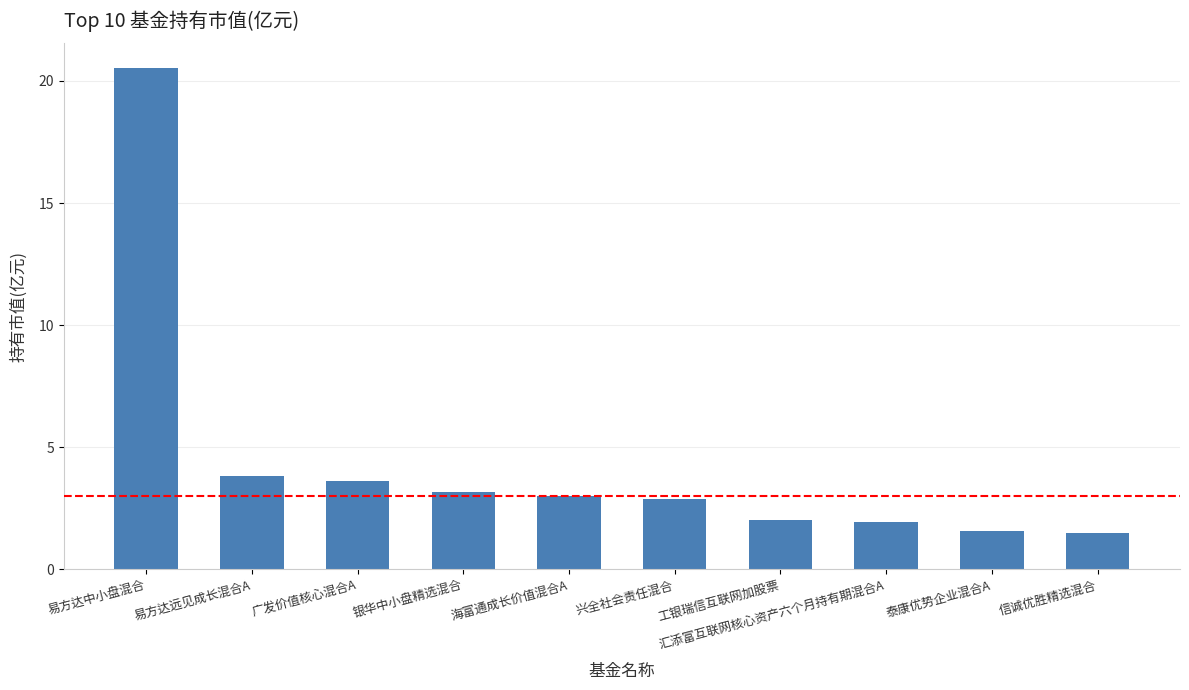

How many categories are shown in the chart?

10